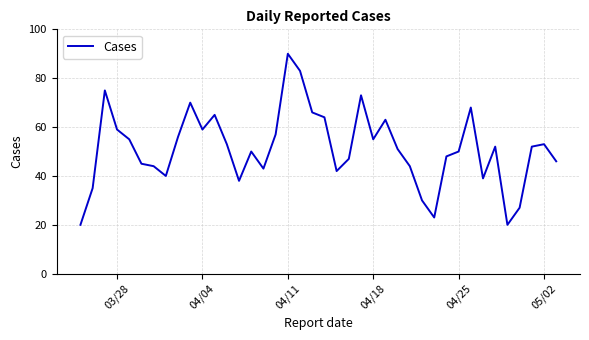

What is the difference between the maximum and minimum values?

70